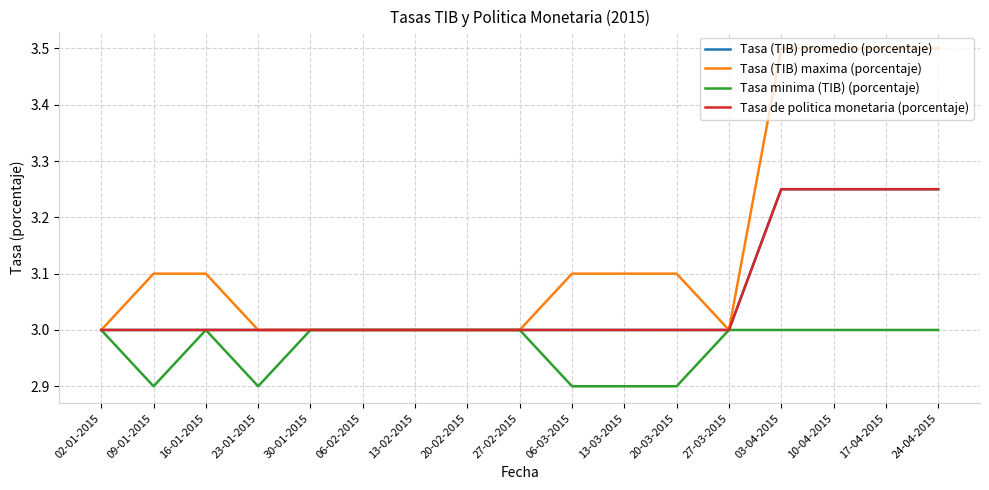

Read the Tasa de politica monetaria (porcentaje) value at 06-02-2015.

3.0